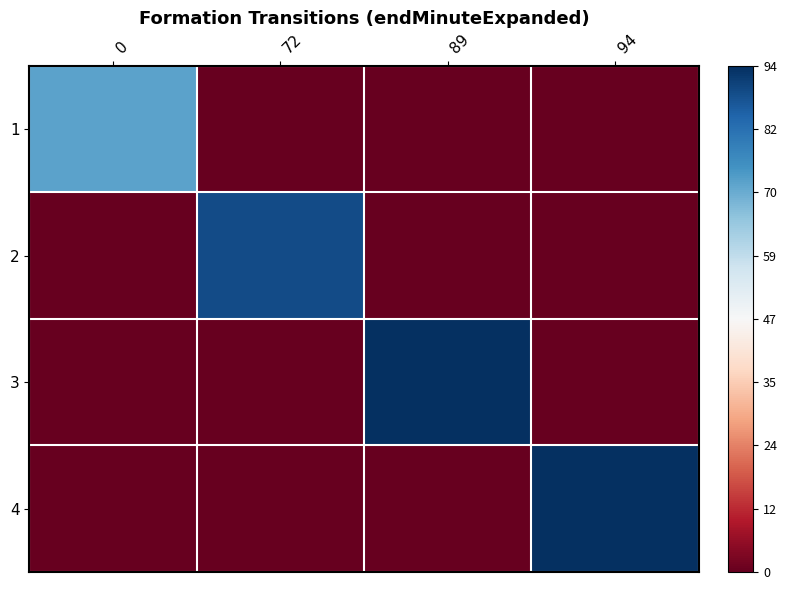

At how many categories does at least one series exceed 0?

4